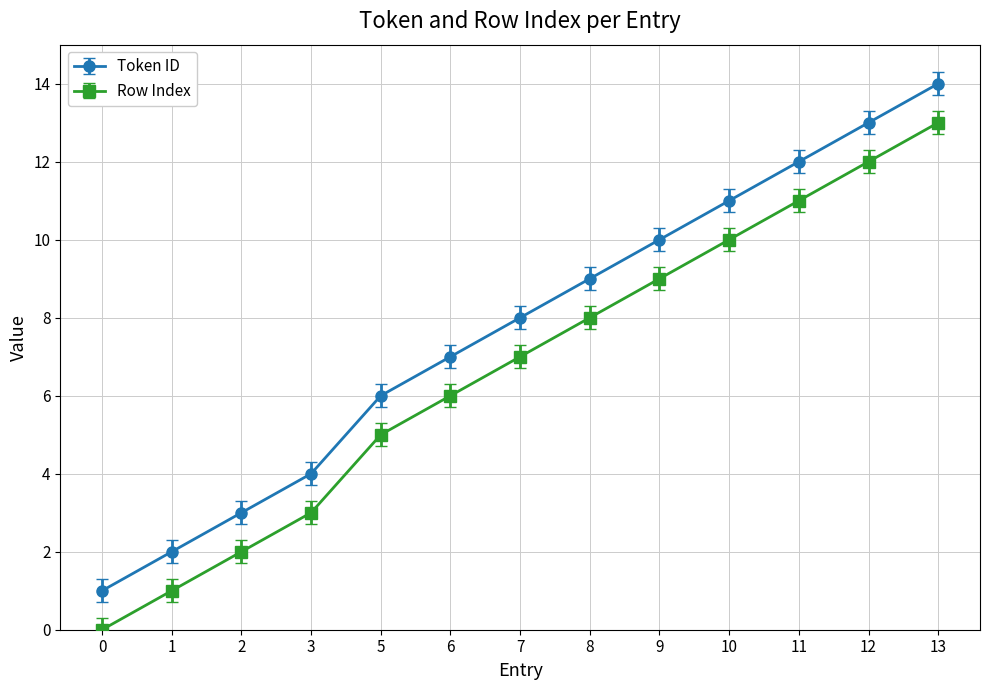

Reading left to right, list all the values displayed in this chart.

Token ID: 1	2	3	4	6	7	8	9	10	11	12	13	14
Row Index: 0	1	2	3	5	6	7	8	9	10	11	12	13